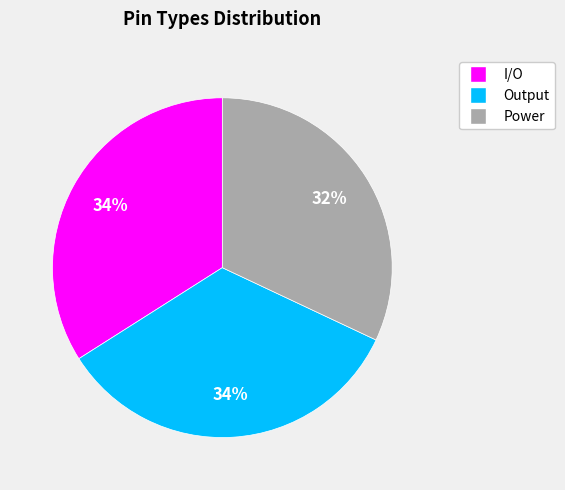

Combined, do Output and I/O account for over 50%?

Yes